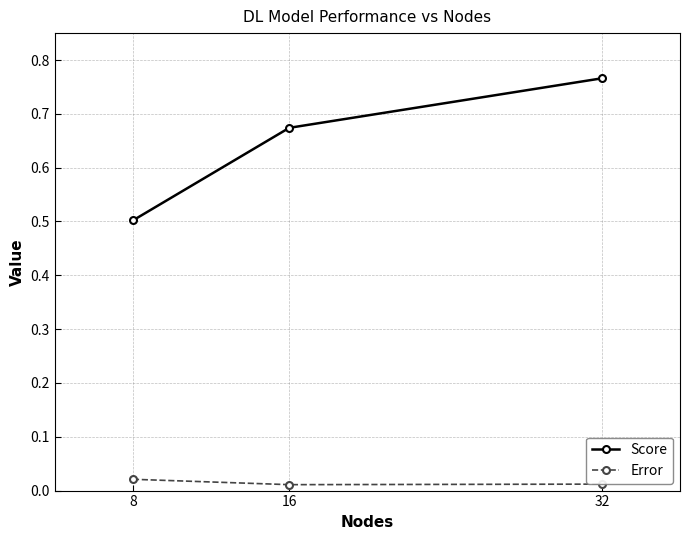

The Score series shows 0.2 at 8. True or false?

False